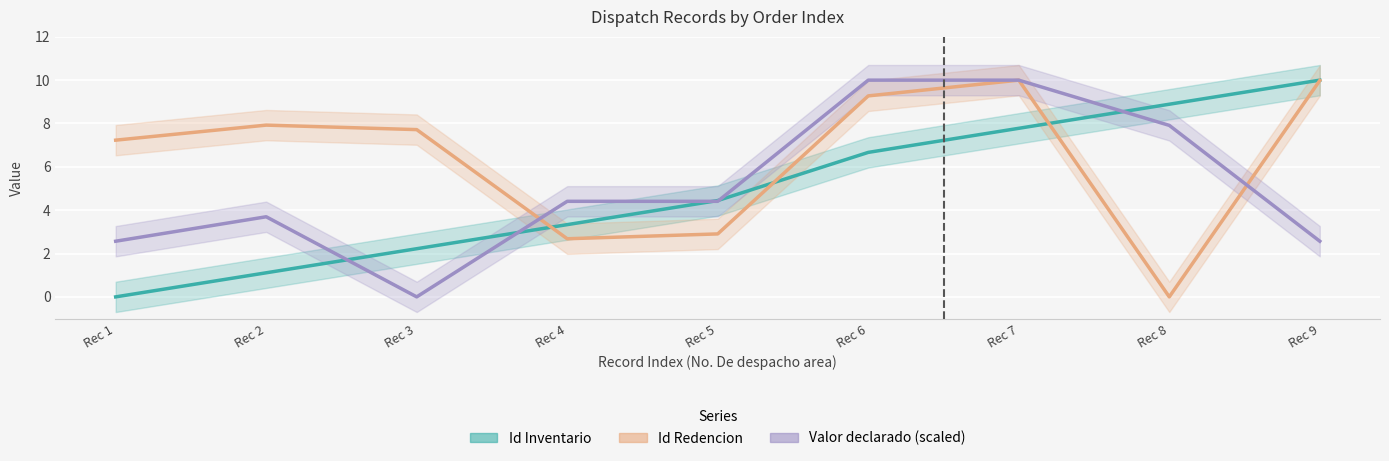

List the series in order of their peak value, lowest first.

Id Inventario, Id Redencion, Valor declarado